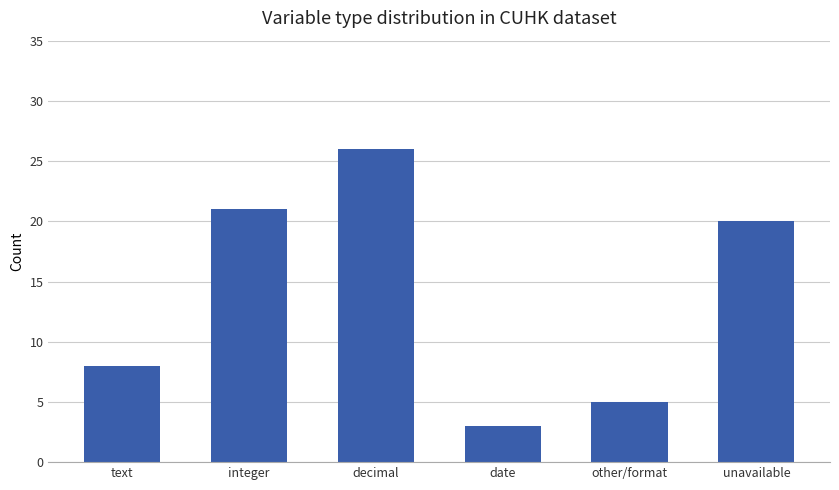

Where does the data first go above 20?

integer